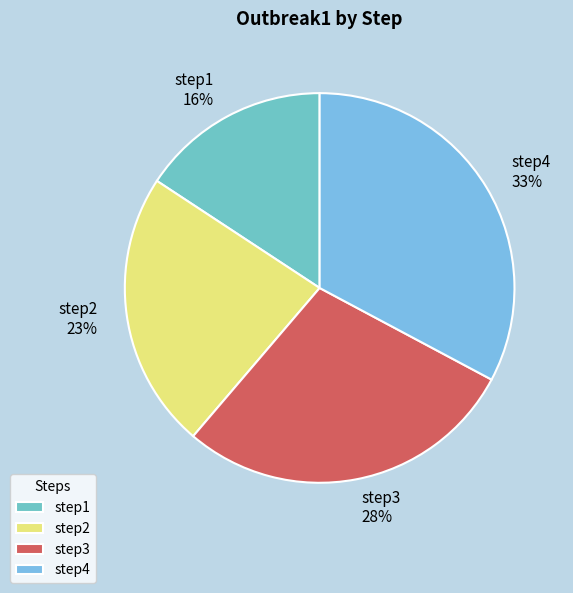

Do step4 and step2 together represent more than half of the pie?

Yes